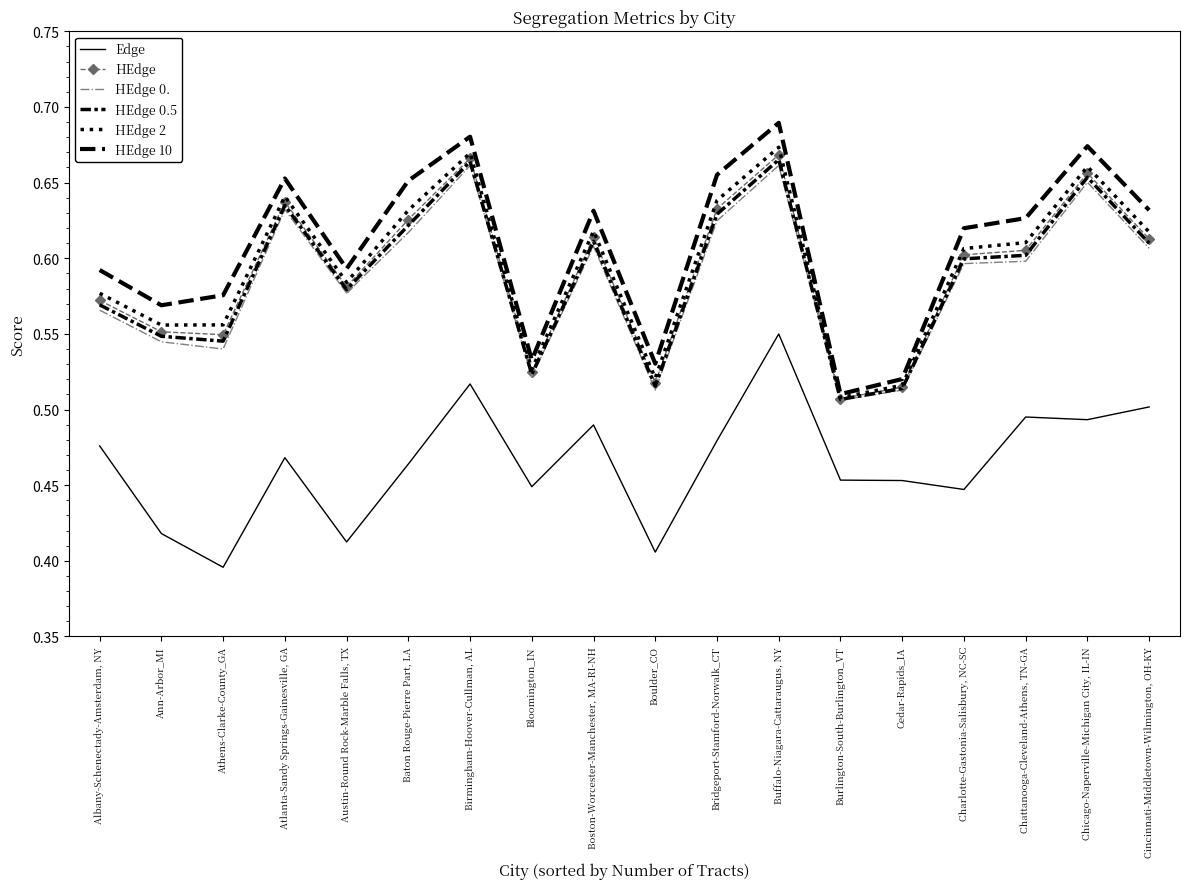

True or false: HEdge 0.5 and HEdge 2 intersect in this chart.

False